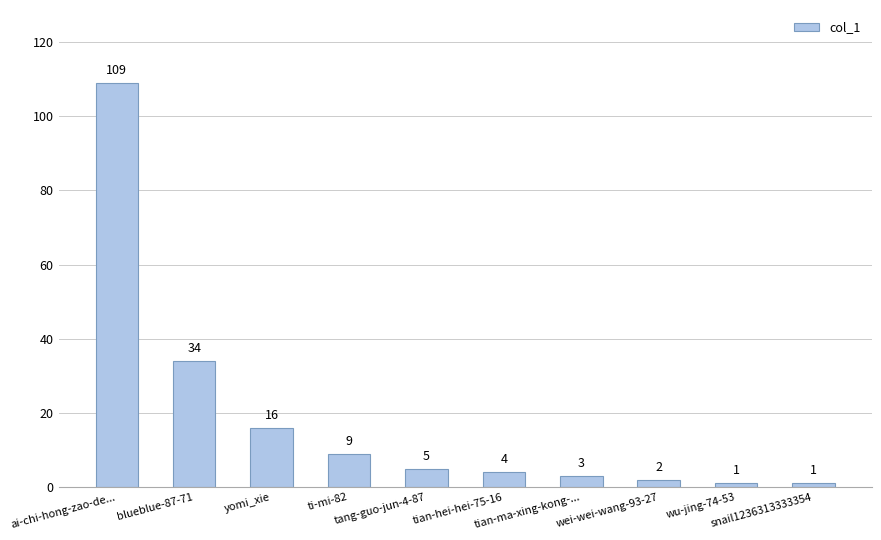

What is the label of the 10th bar from the right?

ai-chi-hong-zao-de...